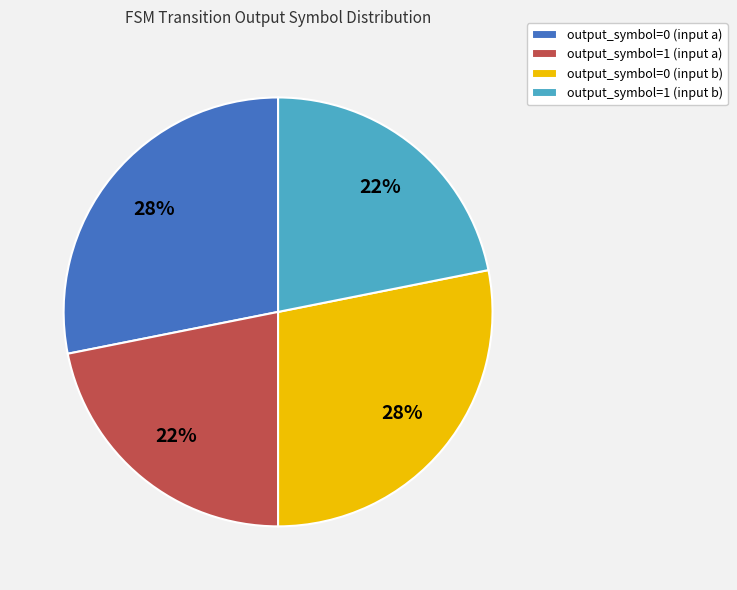

Approximately how many times larger is the value at output_symbol=0 (input b) compared to output_symbol=1 (input b)?

1.3